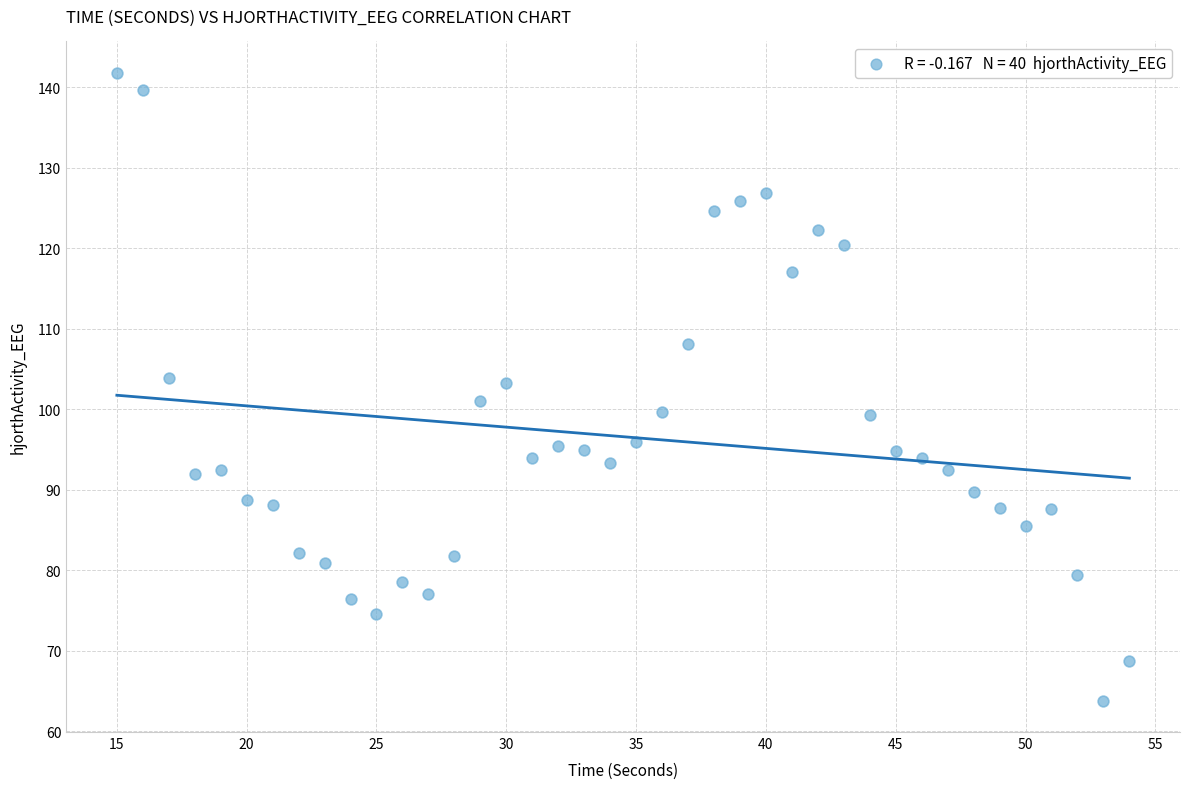

What is the range of Y values (max minus min)?

78.0